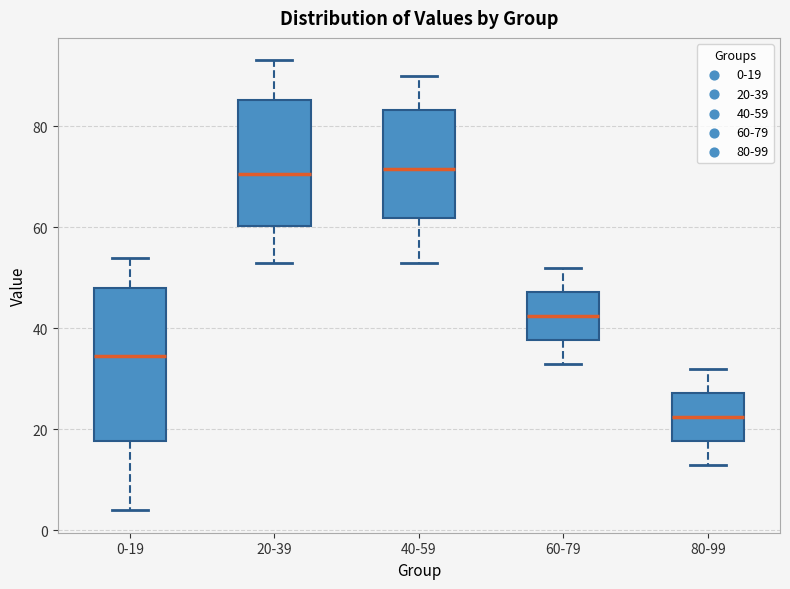

Reading left to right, transcribe this box plot: for each box, give where its median line is, the range the box spans, and where its two whiskers end, as read against the y-axis. The values are not printed on the chart, so give them approximately, as read against the axis.

0-19: median 34, box 18 to 48, whiskers 4 to 54
20-39: median 70, box 60 to 86, whiskers 54 to 94
40-59: median 72, box 62 to 84, whiskers 54 to 90
60-79: median 42, box 38 to 48, whiskers 34 to 52
80-99: median 22, box 18 to 28, whiskers 14 to 32